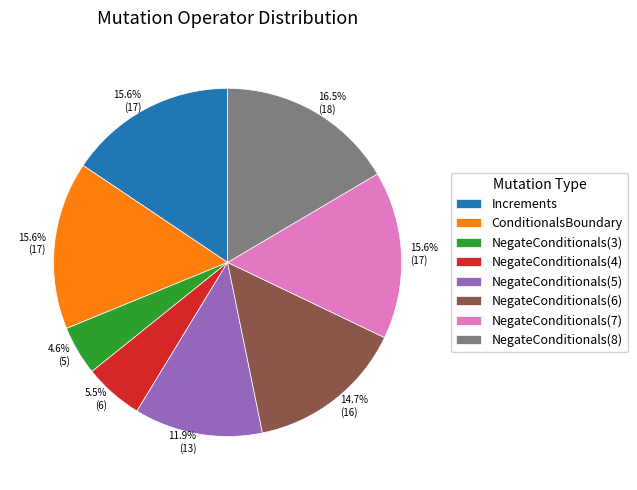

To the nearest percent, what portion does NegateConditionals(6) represent?

15%